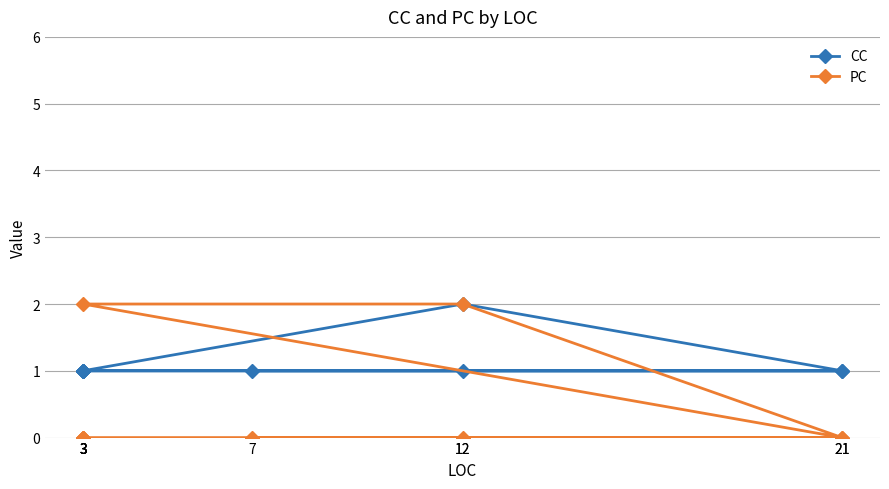

True or false: CC and PC cross at least once.

True